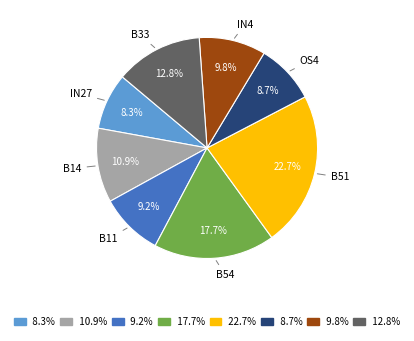

Is there any slice that represents more than half of the pie?

No